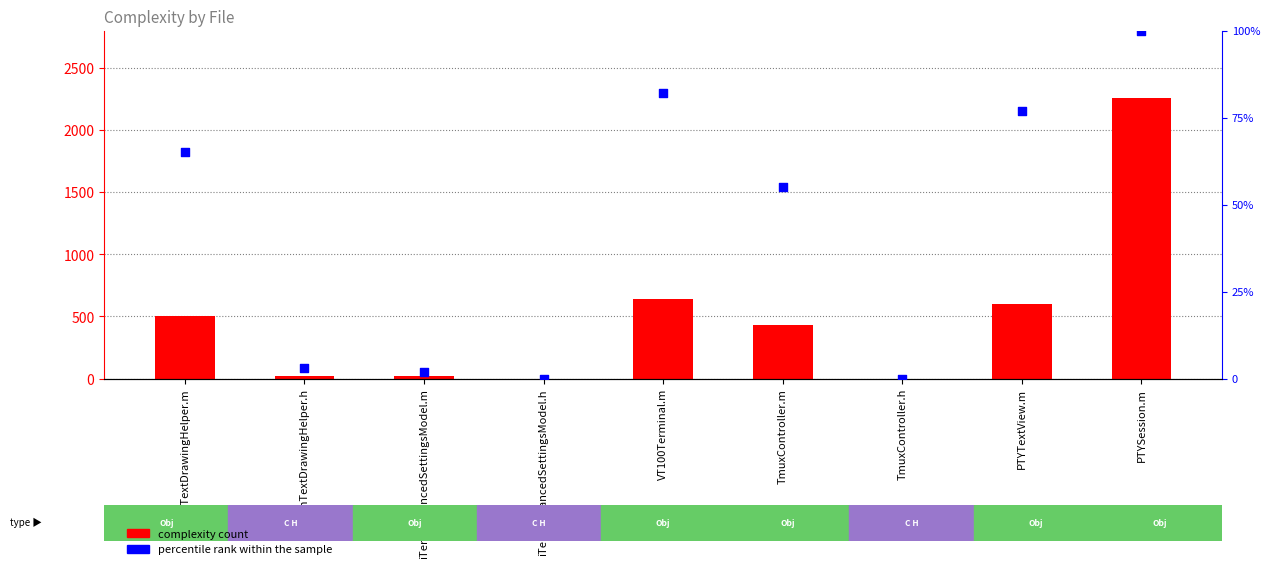

What are all the series names shown in the legend?

complexity count, percentile rank within the sample